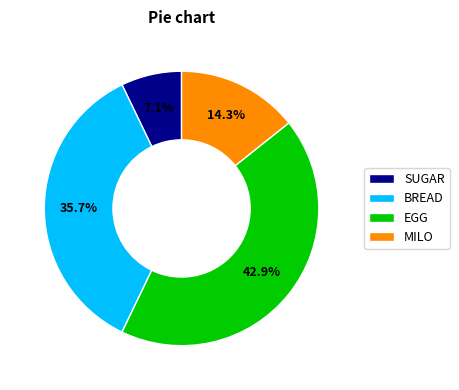

Rank the categories by value from highest to lowest.

EGG, BREAD, MILO, SUGAR